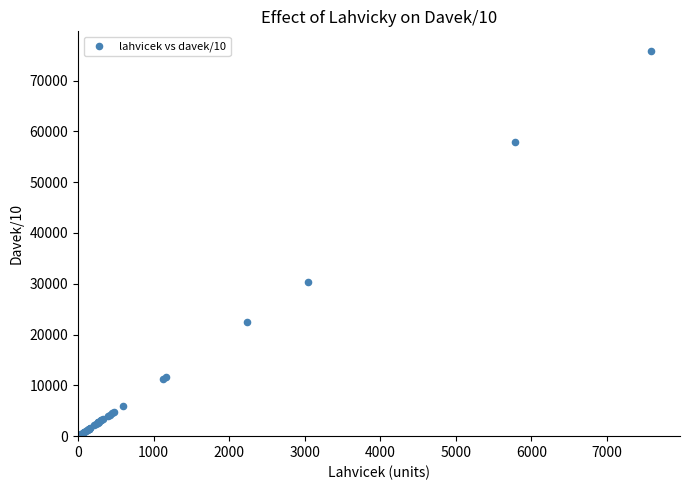

What Y value in the scatter plot is closest to 38000?

30400